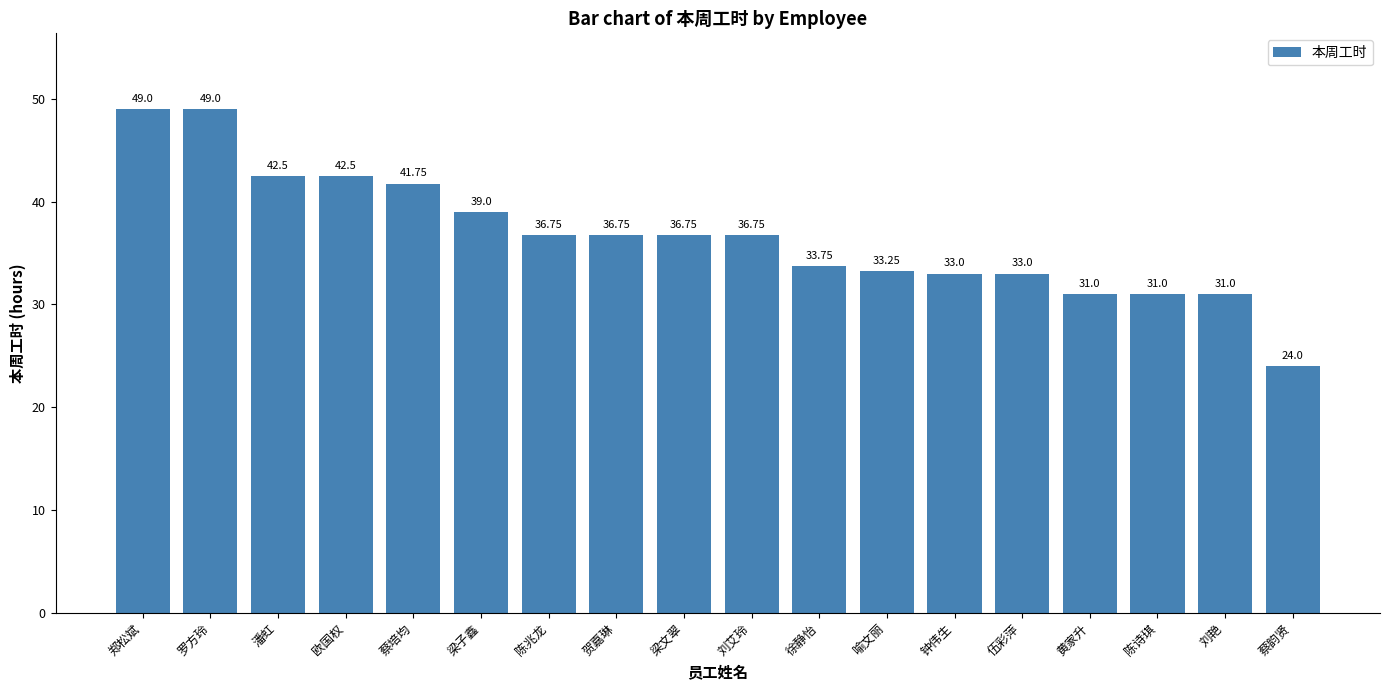

Which label corresponds to the smallest value in the chart?

蔡韵贤